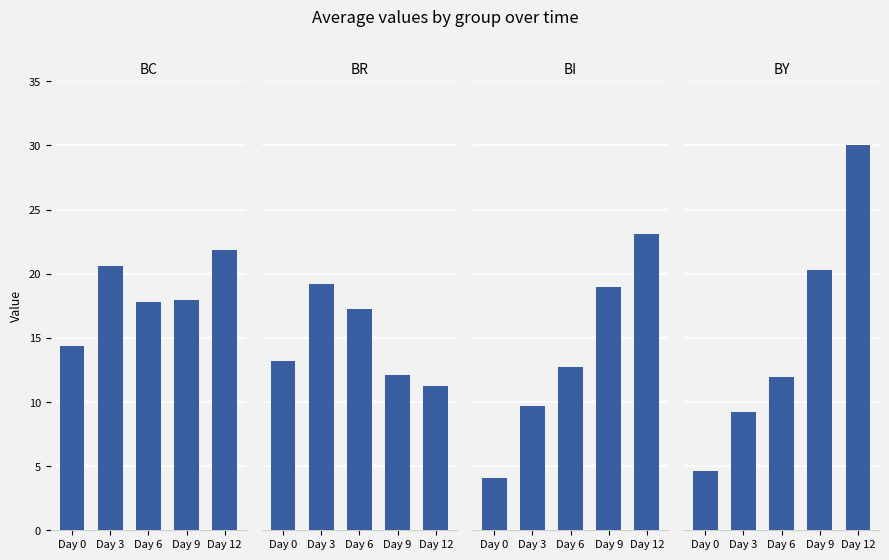

Is the value of BR at Day 3 greater than the value of BI at Day 6?

Yes